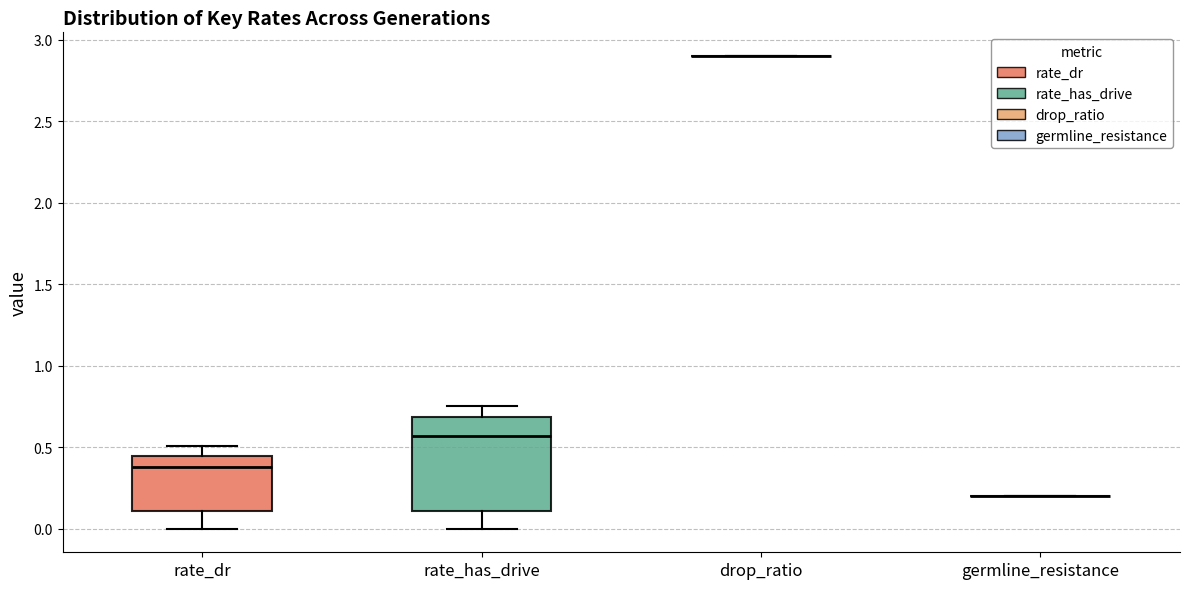

Which box is the tallest, from its lower edge to its upper edge?

rate_has_drive